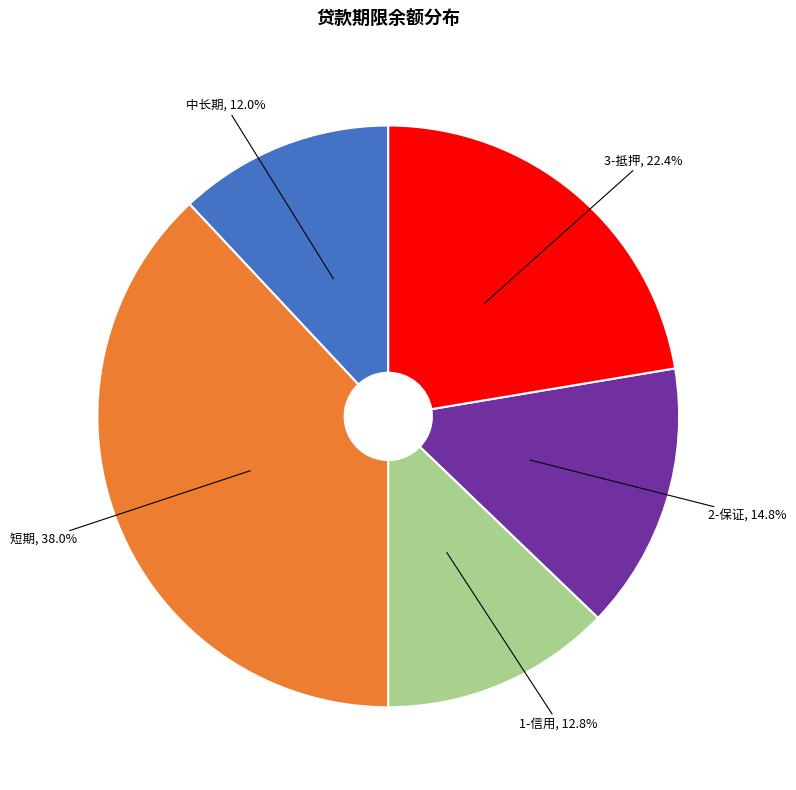

Does any single category account for the majority?

No